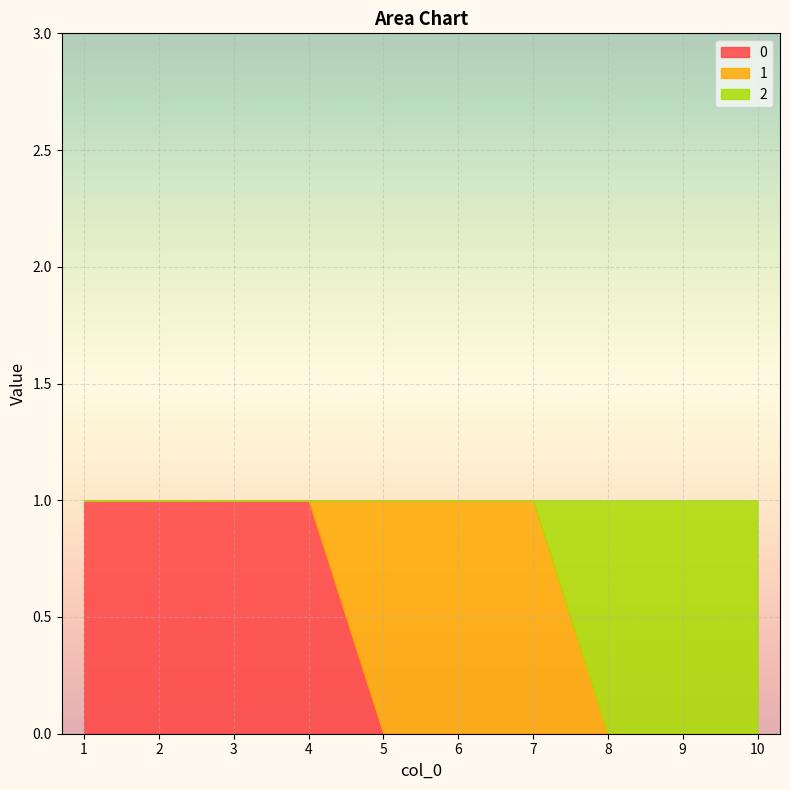

Reading left to right, list all the values displayed in this chart.

0: 1=1	2=1	3=1	4=1	5=0	6=0	7=0	8=0	9=0	10=0
1: 1=0	2=0	3=0	4=0	5=1	6=1	7=1	8=0	9=0	10=0
2: 1=0	2=0	3=0	4=0	5=0	6=0	7=0	8=1	9=1	10=1